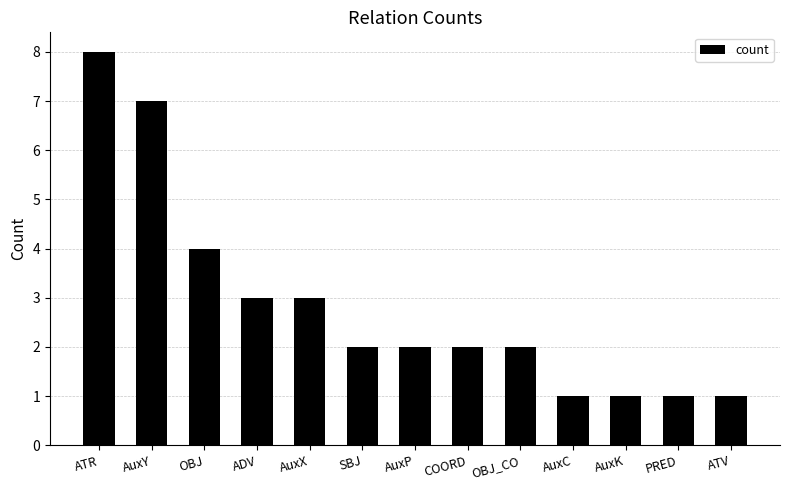

Which label corresponds to the largest value in the chart?

ATR